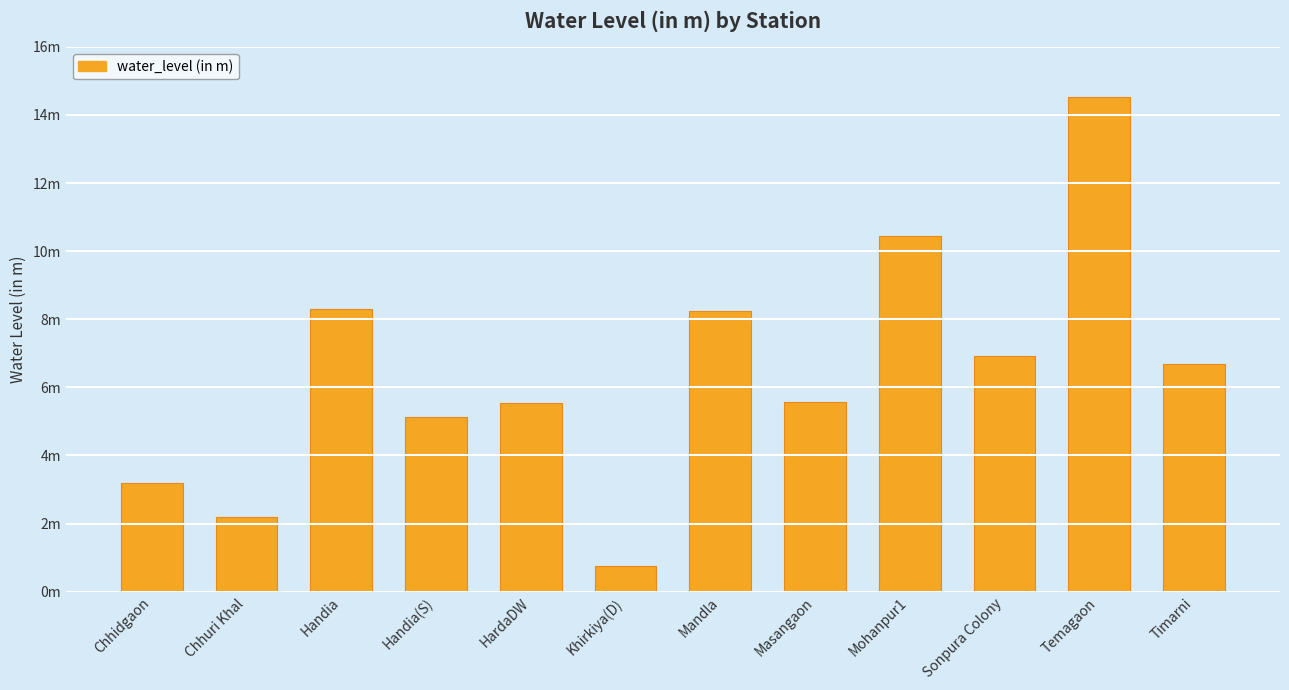

Rank the categories by value from highest to lowest.

Temagaon, Mohanpur1, Handia, Mandla, Sonpura Colony, Timarni, Masangaon, HardaDW, Handia(S), Chhidgaon, Chhuri Khal, Khirkiya(D)